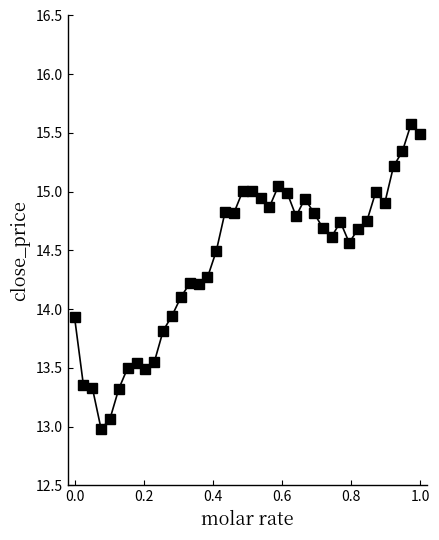

True or false: there are more than 2 points higher than both neighbors.

True